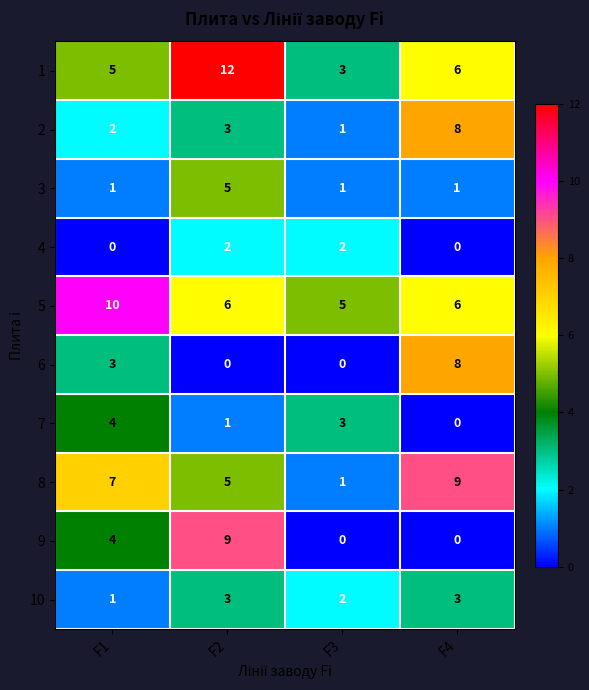

At how many categories does at least one series exceed 4?

4